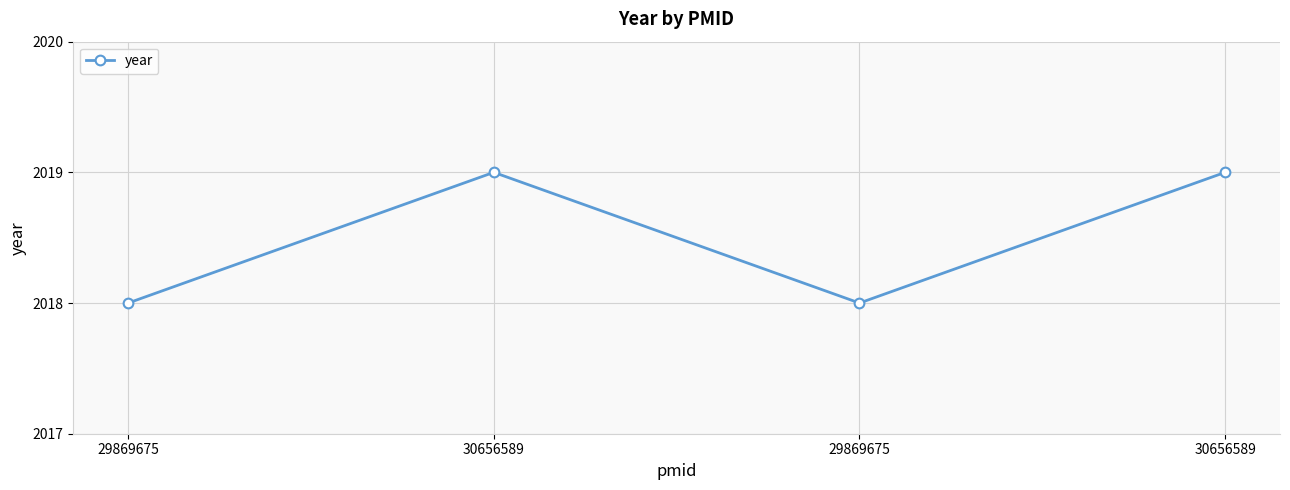

How many lines are shown in the chart?

1